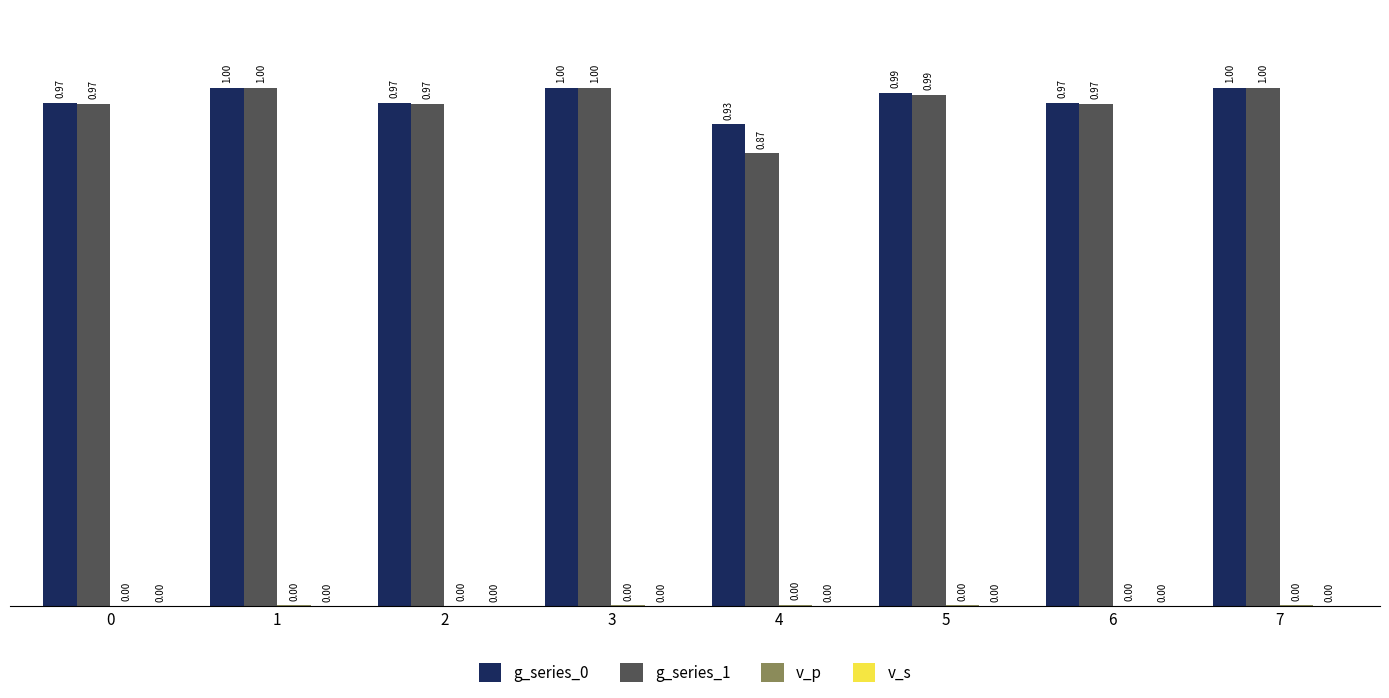

What is the average value of the g_series_0 series?

1.0